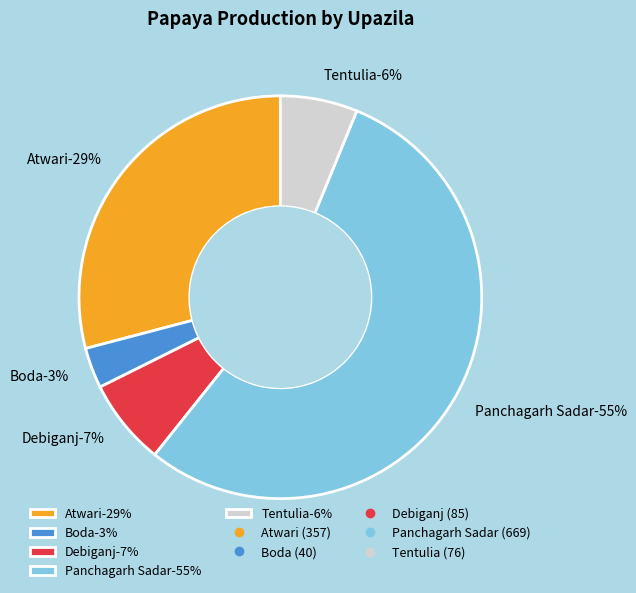

How many slices are in this pie chart?

5